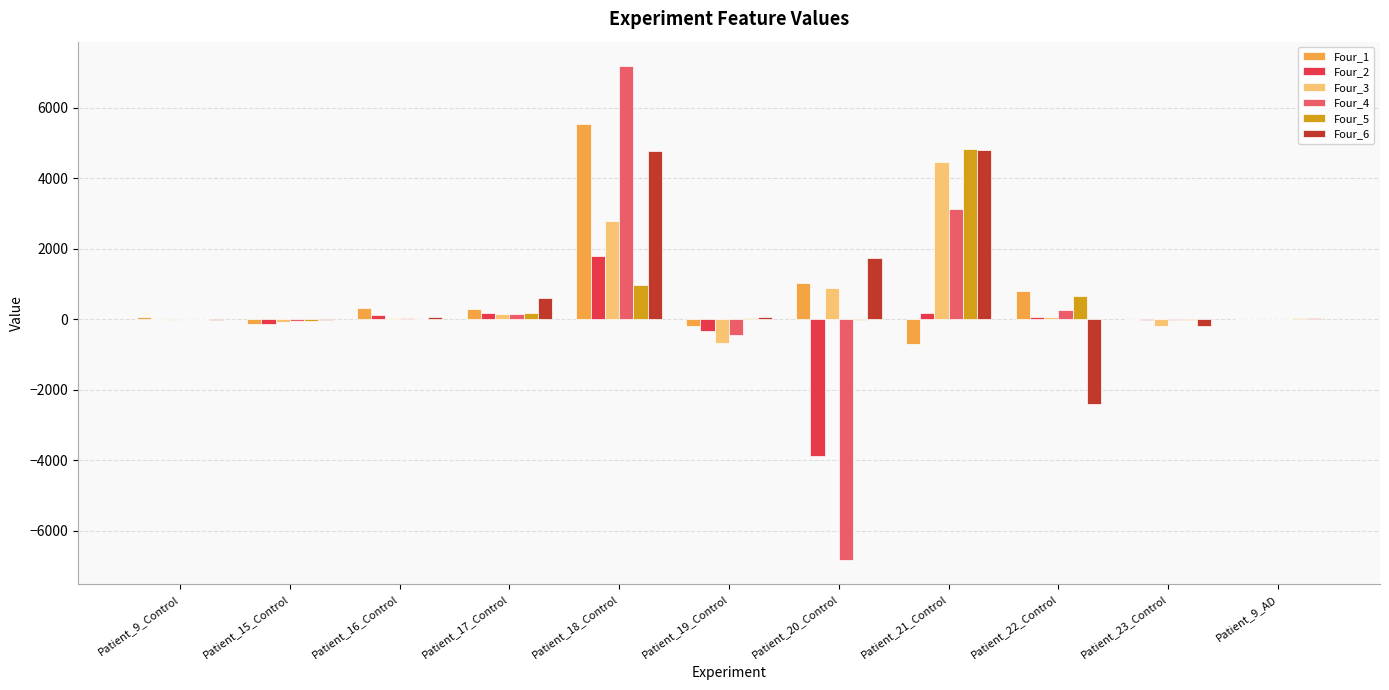

At which label is Four_2 closest to -1036?

Patient_19_Control